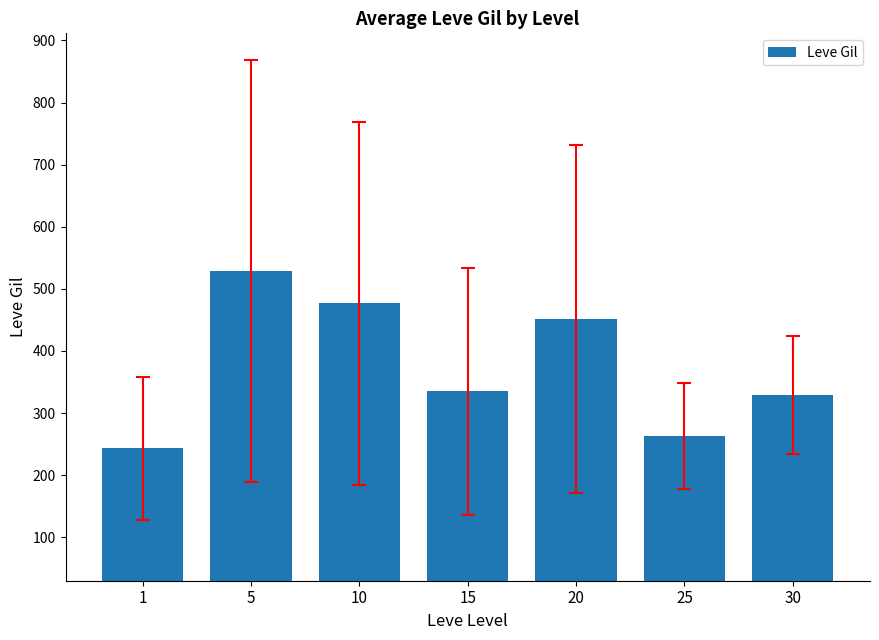

Between 30 and 10, which is larger?

10